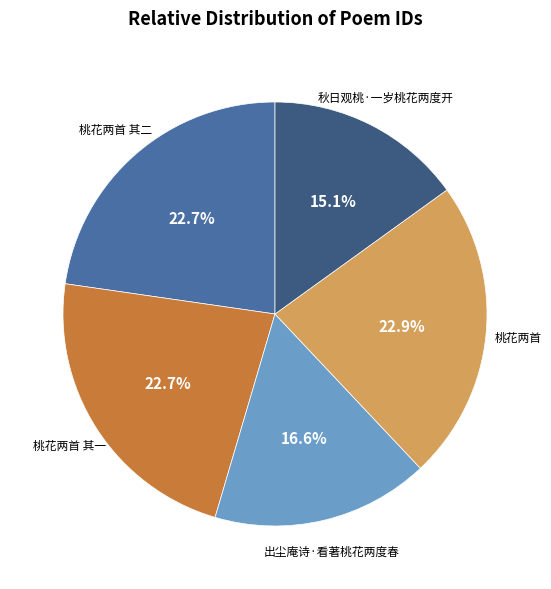

Is there a majority slice in this chart?

No